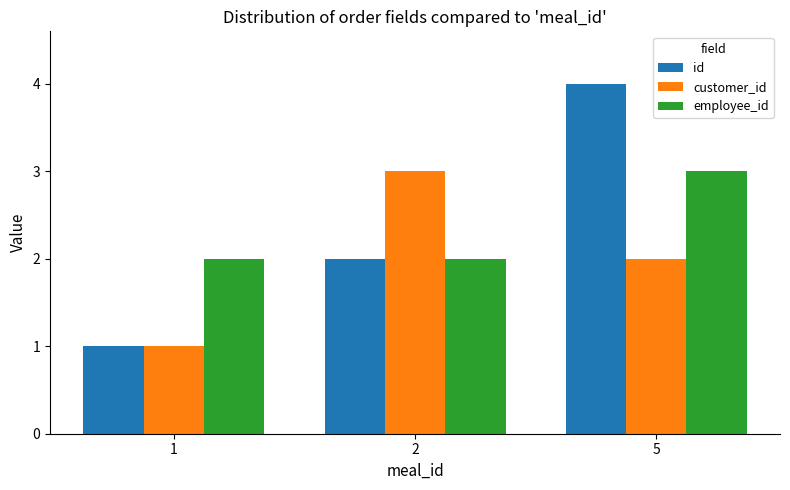

List the labels in order of id value, smallest first.

1, 2, 5